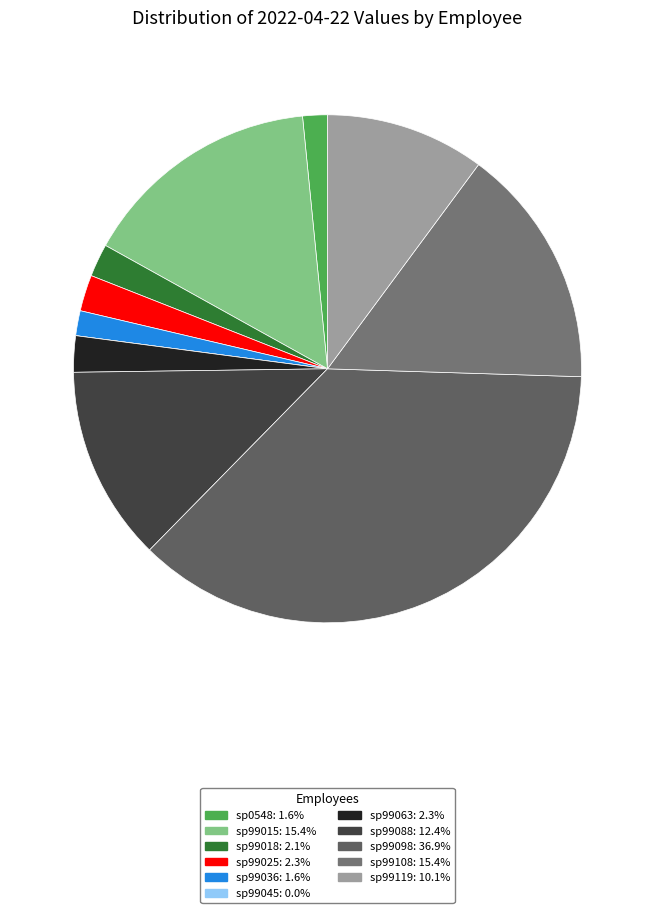

How many segments does this pie chart have?

11